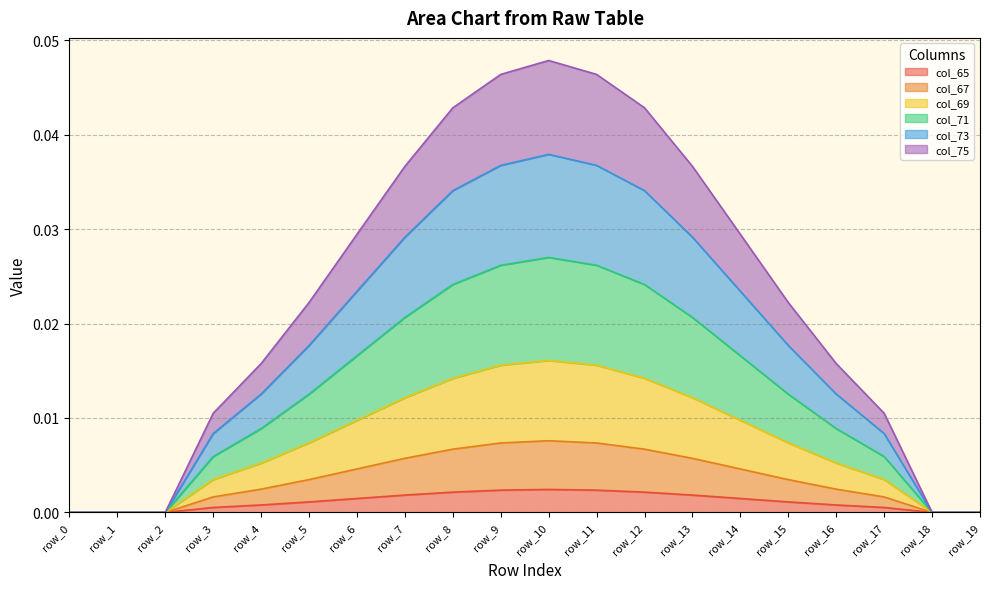

True or false: col_75 and col_73 intersect in this chart.

False